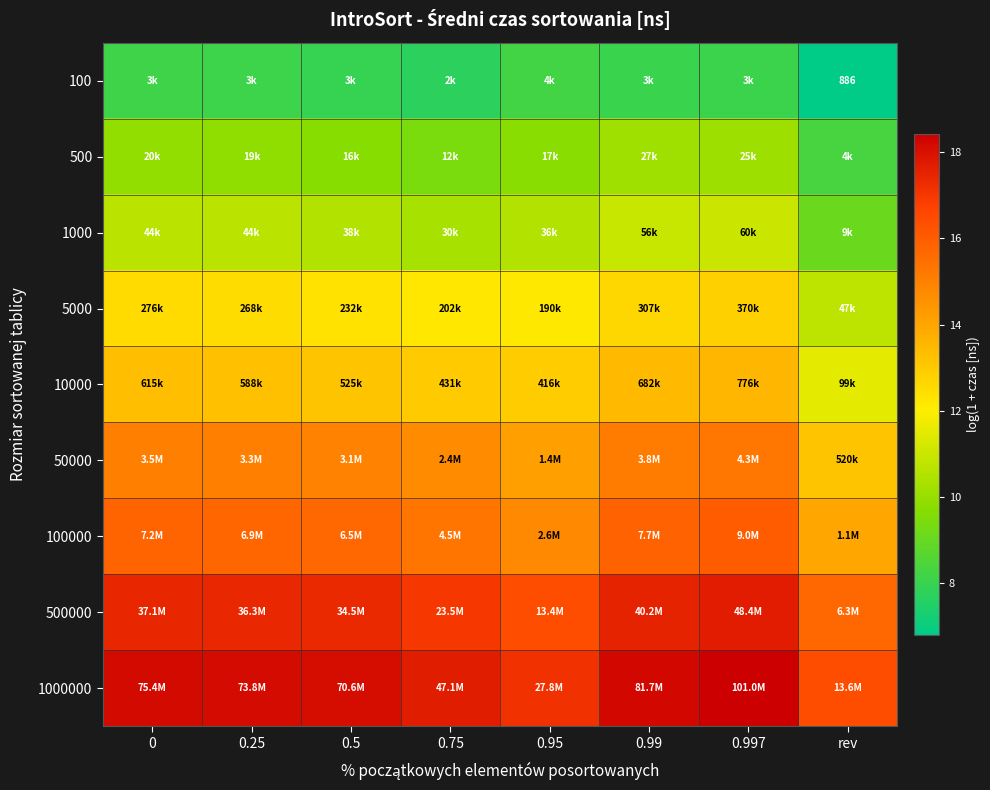

What is the sum of the 1000 values at rev and 0.997?

20.1